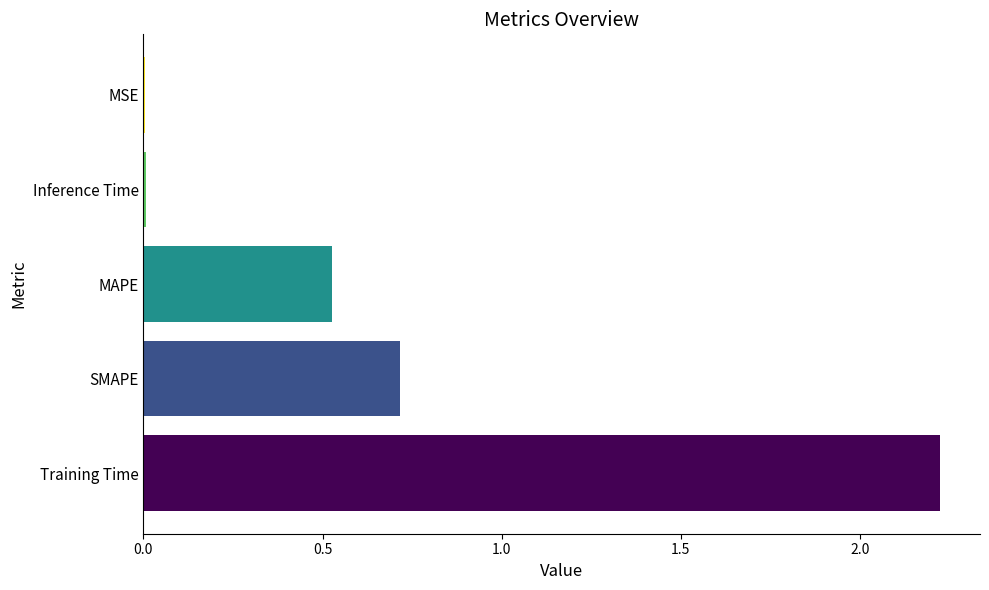

Where is the data nearest to the value 1?

SMAPE